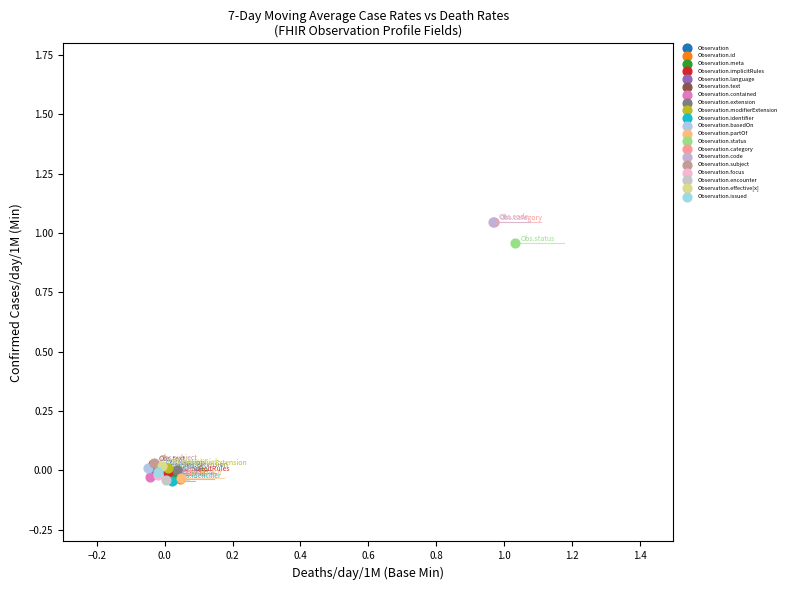

What are all the series names shown in the legend?

Observation, Observation.id, Observation.meta, Observation.implicitRules, Observation.language, Observation.text, Observation.contained, Observation.extension, Observation.modifierExtension, Observation.identifier, Observation.basedOn, Observation.partOf, Observation.status, Observation.category, Observation.code, Observation.subject, Observation.focus, Observation.encounter, Observation.effective[x], Observation.issued